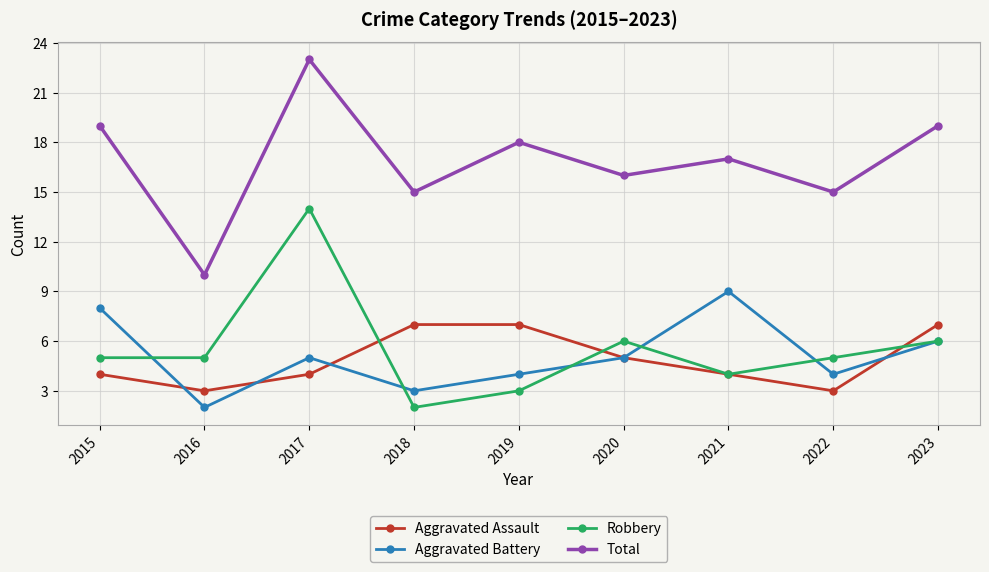

How many data points does each series have?

9